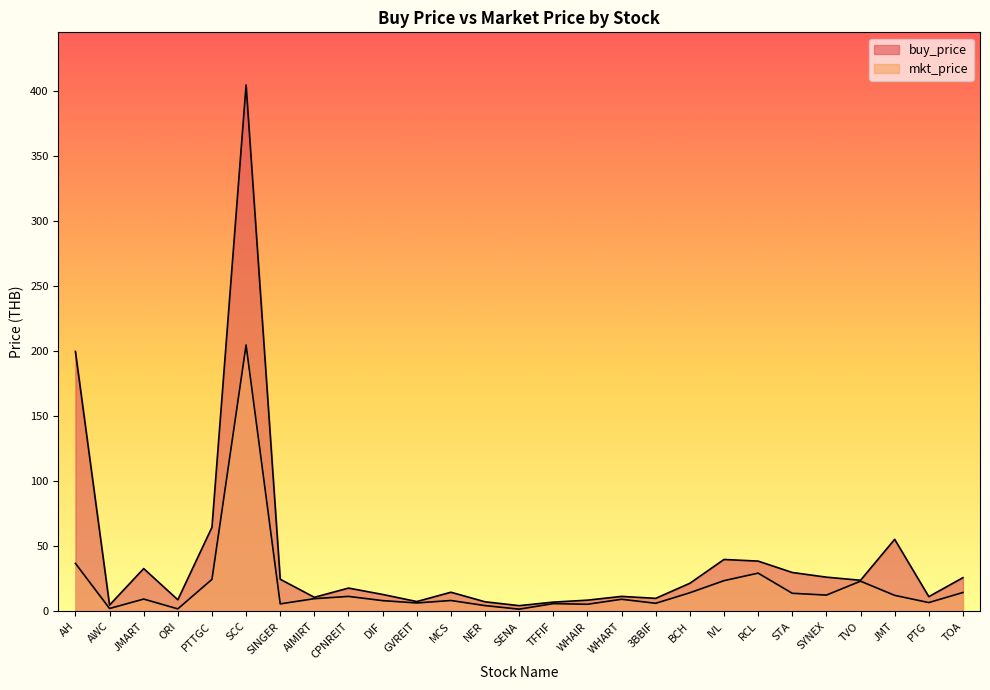

At which label does mkt_price first exceed 9?

AH